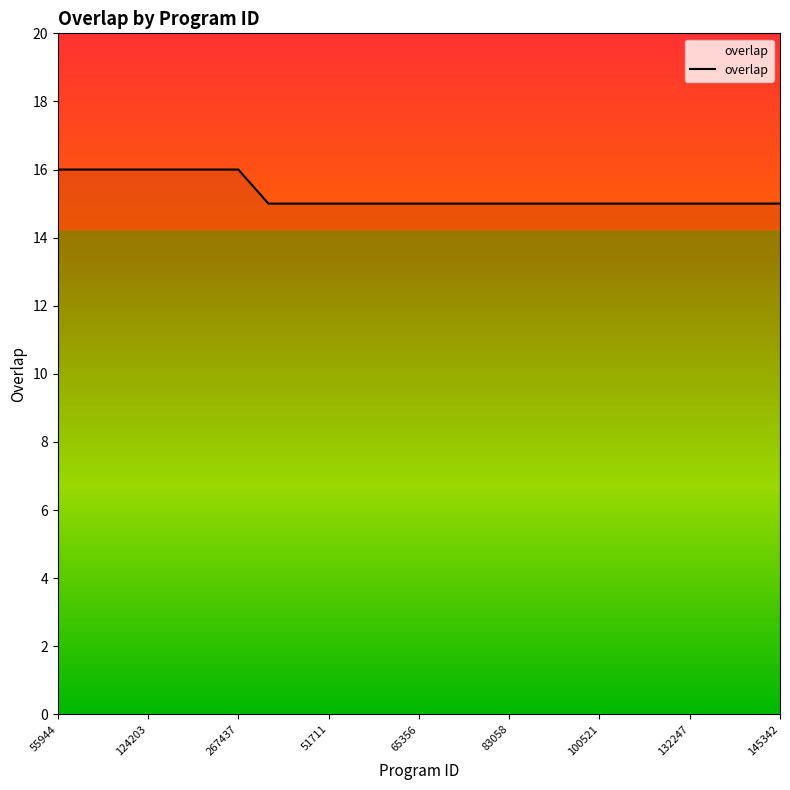

What is the maximum value shown in the chart?

16